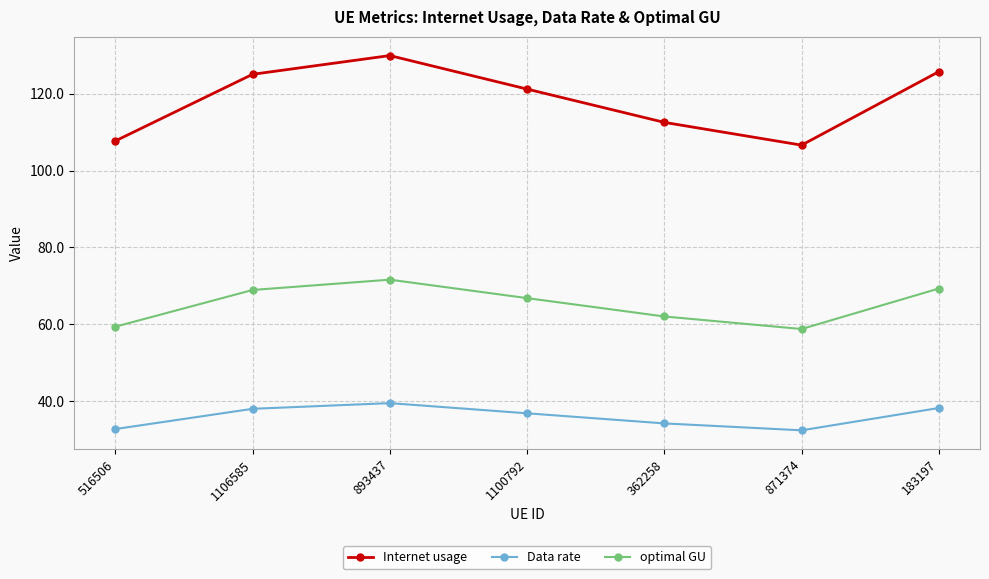

Rank the series by their average value, from lowest to highest.

Data rate, optimal GU, Internet usage